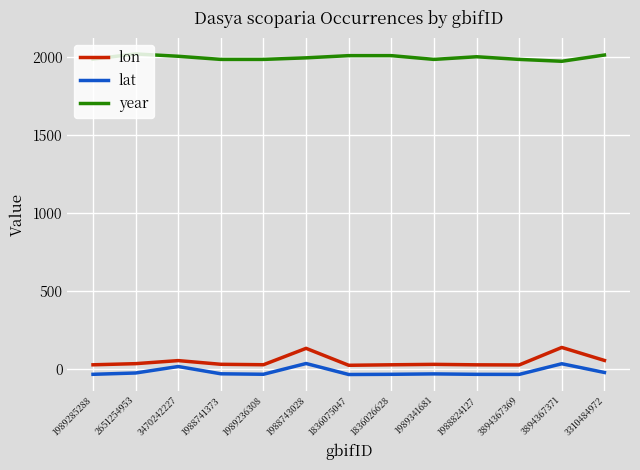

What is the difference between the maximum and minimum values in the lon series?

114.2